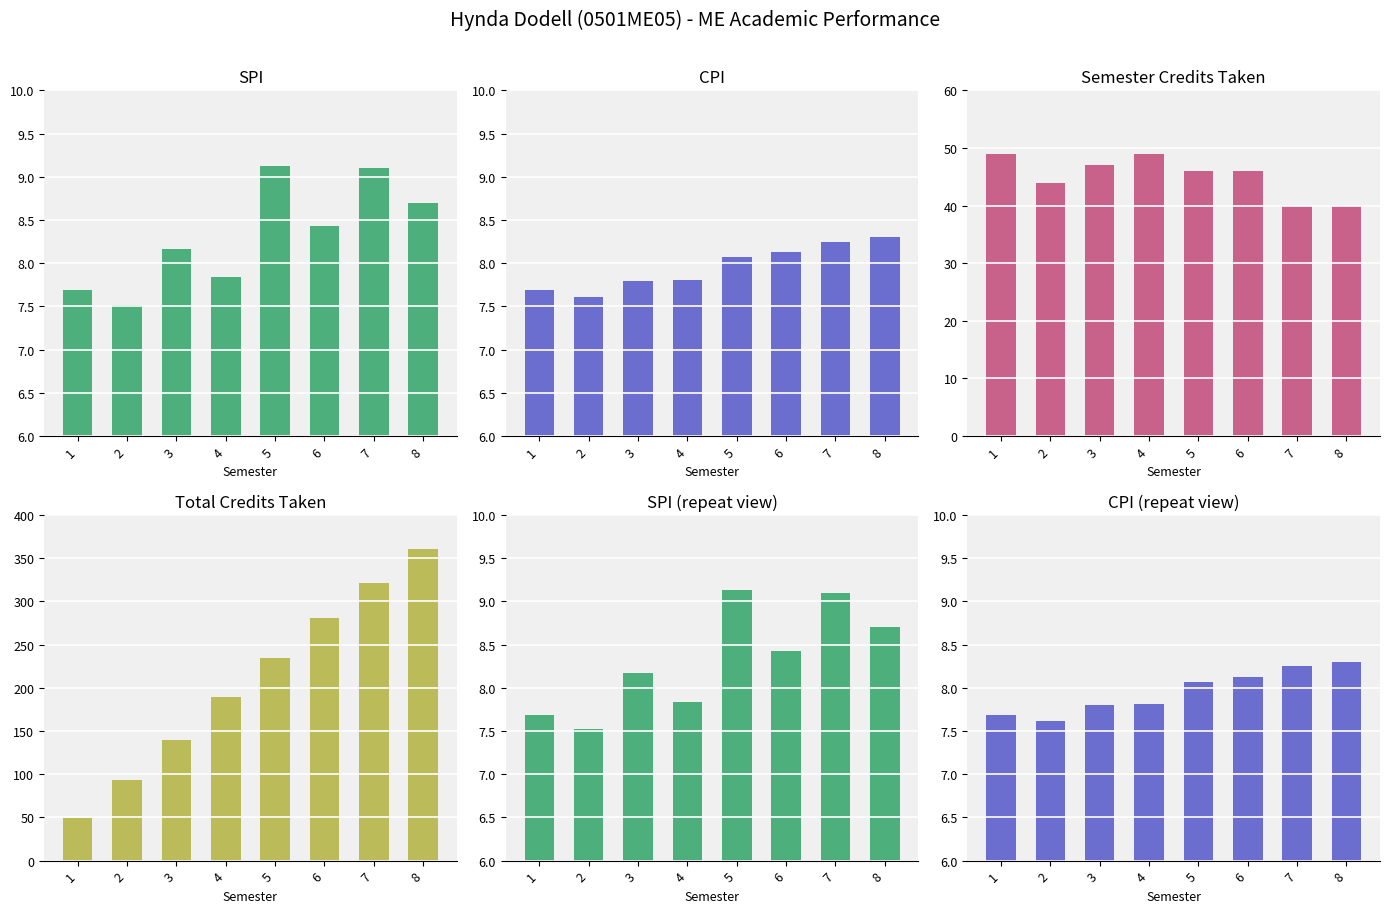

Reading right to left, extract all data points from this chart.

SPI: 8=8.7	7=9.1	6=8.4	5=9.1	4=7.8	3=8.2	2=7.5	1=7.7
CPI: 8=8.3	7=8.2	6=8.1	5=8.1	4=7.8	3=7.8	2=7.6	1=7.7
Semester Credits: 8=40.0	7=40.0	6=46.0	5=46.0	4=49.0	3=47.0	2=44.0	1=49.0
Total Credits: 8=361.0	7=321.0	6=281.0	5=235.0	4=189.0	3=140.0	2=93.0	1=49.0